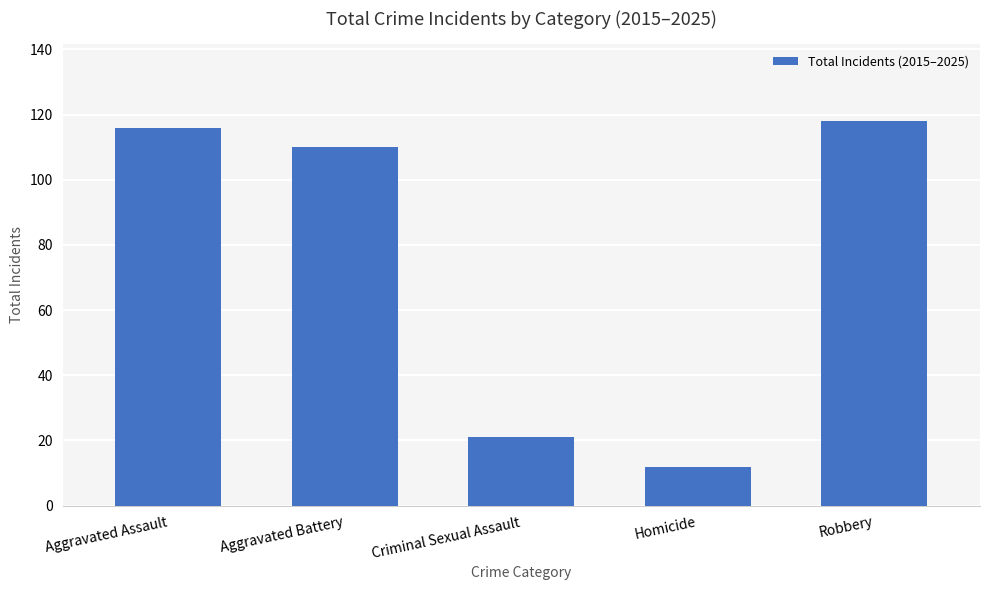

What is the sum of the values at Aggravated Battery and Homicide?

122